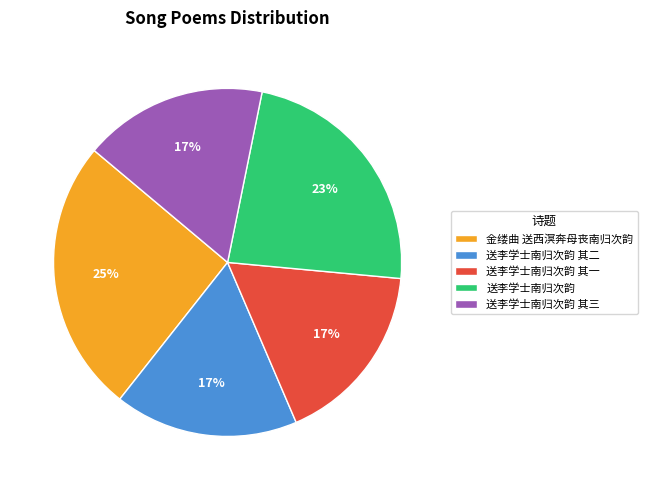

Which slice is the largest?

金缕曲 送西溟奔母丧南归次韵